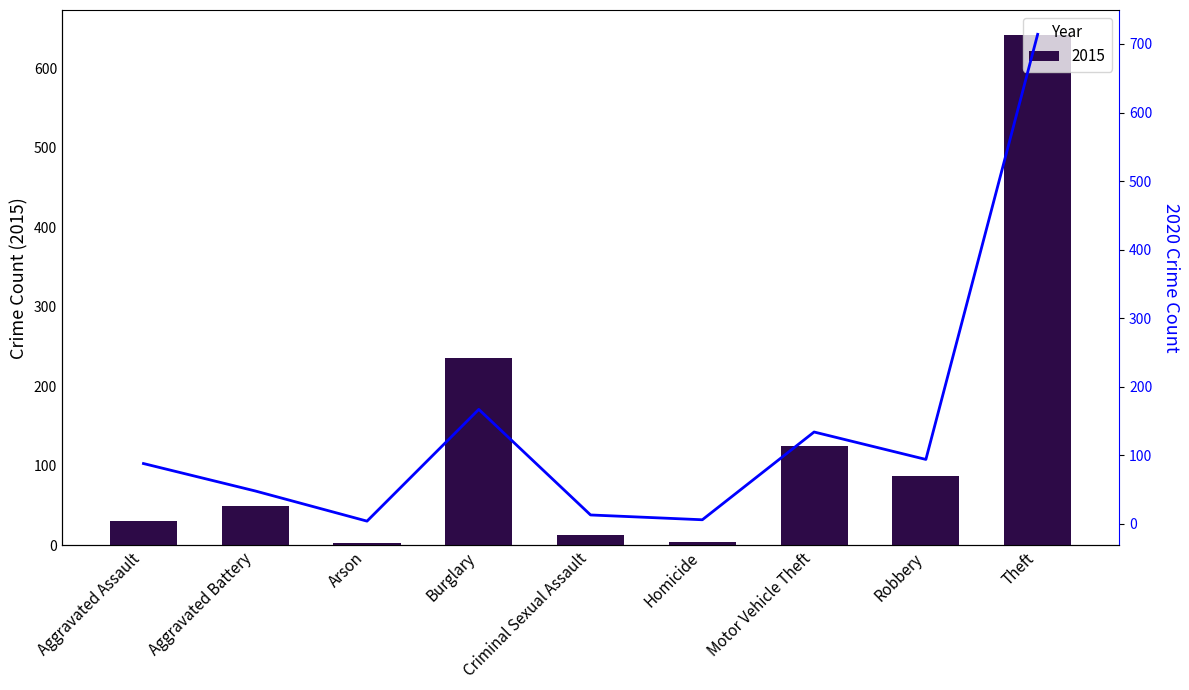

Where does the data first go above 88?

Burglary